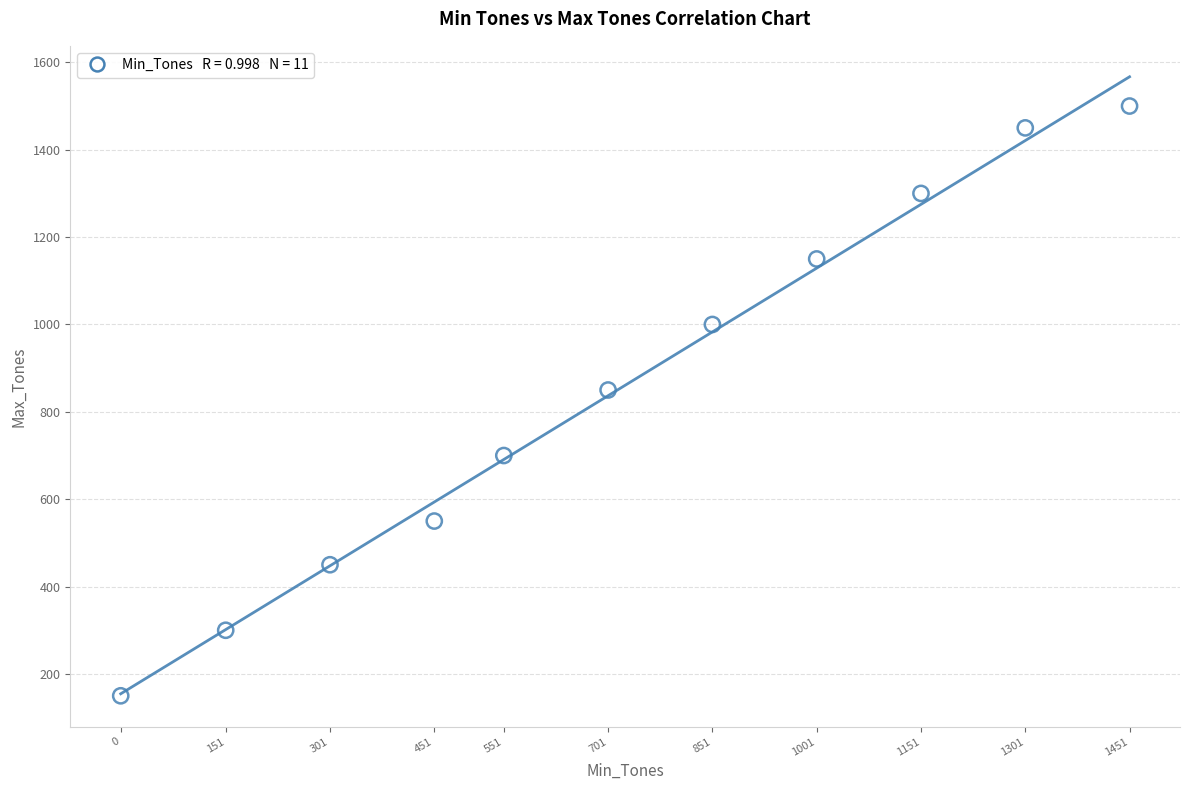

What is the range of X values (max minus min)?

1451